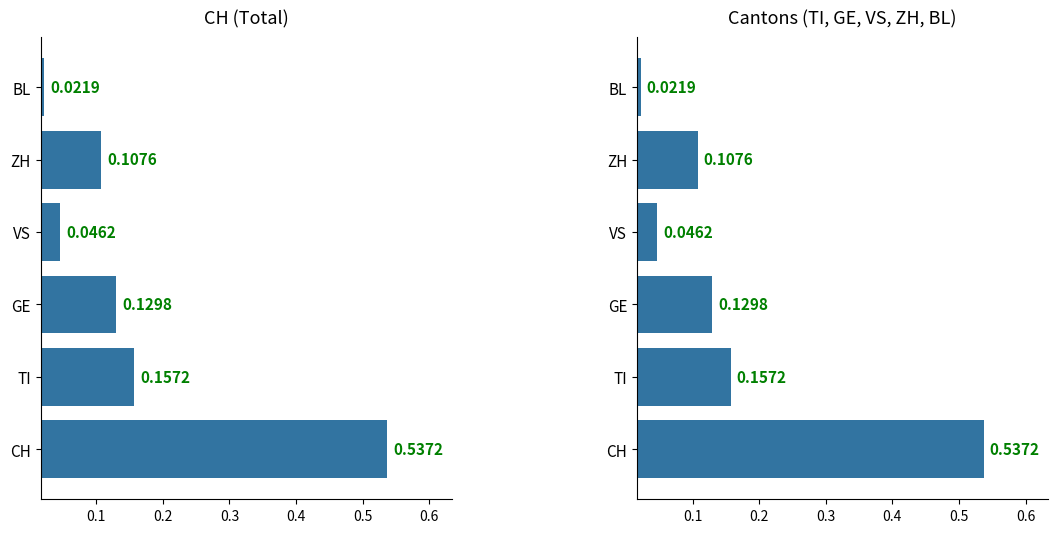

Is it true that Cantons (TI, GE, VS, ZH, BL) equals 0.1 at GE?

True